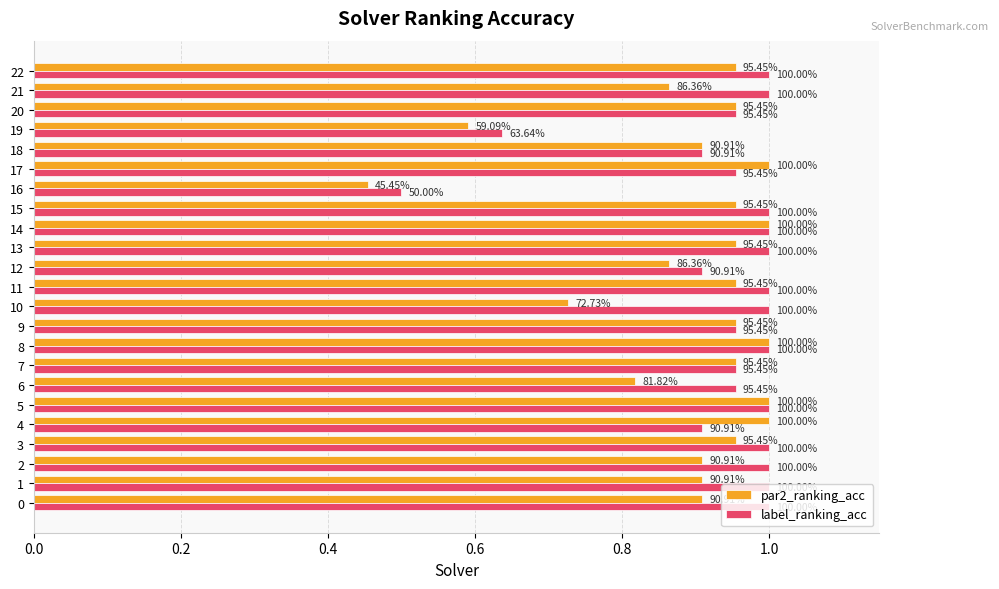

What are all the series names shown in the legend?

par2_ranking_acc, label_ranking_acc